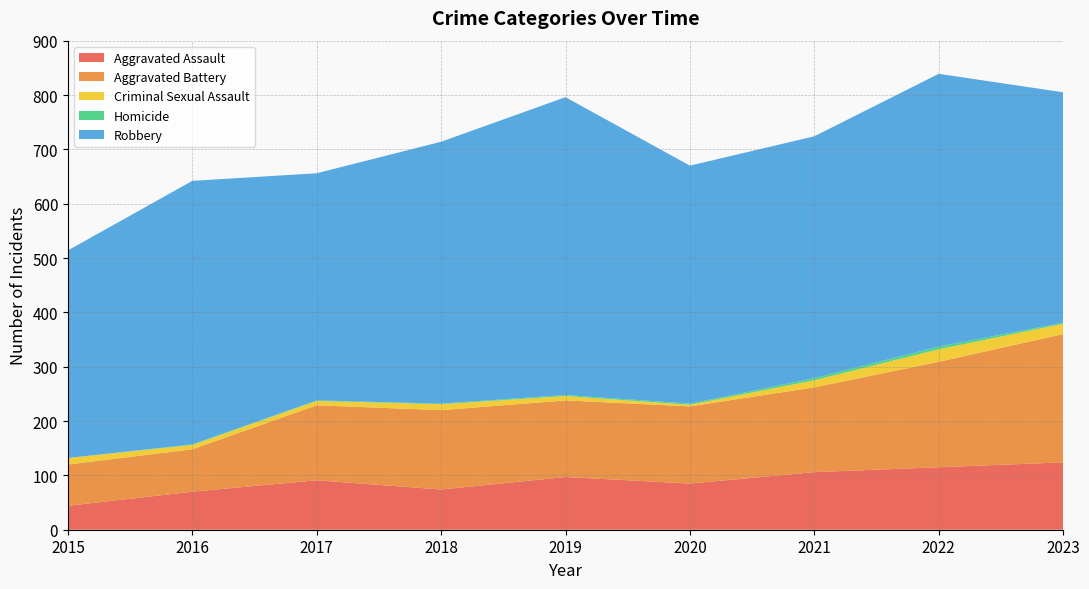

Reading left to right, extract all data points from this chart.

Aggravated Assault: 44	70	91	74	97	85	106	115	124
Aggravated Battery: 76	78	138	146	141	142	156	194	236
Criminal Sexual Assault: 12	8	8	11	8	3	13	23	19
Homicide: 0	1	1	1	2	2	4	5	2
Robbery: 382	485	418	482	548	438	445	502	424